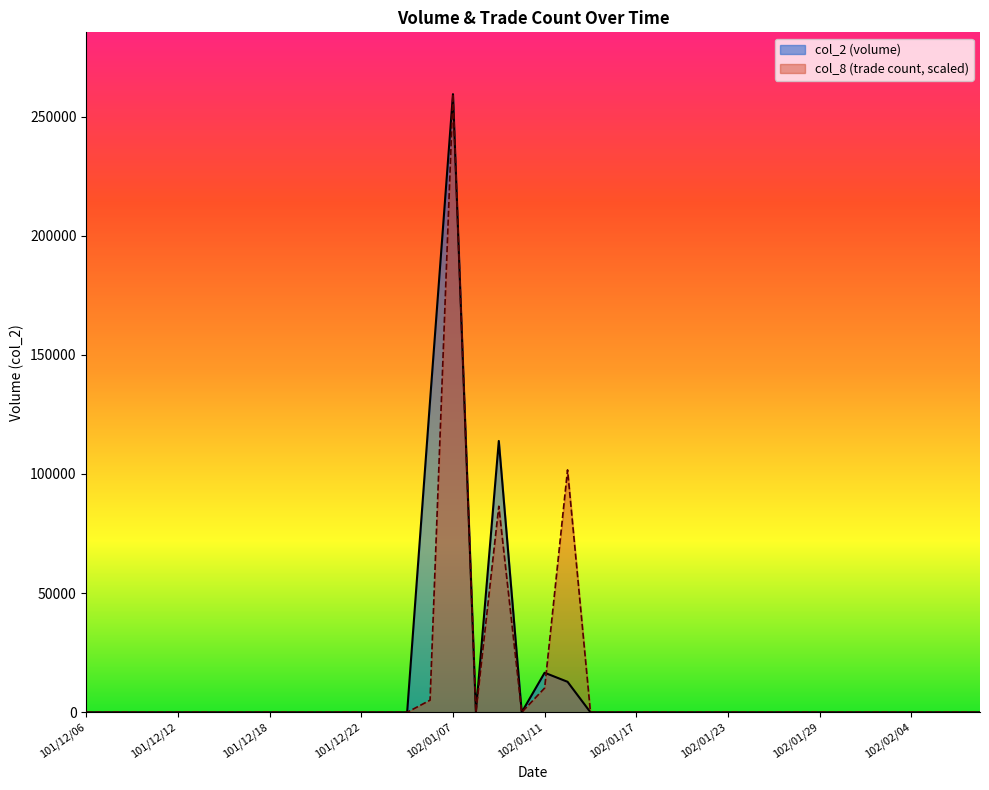

Rank the series by their maximum value, from lowest to highest.

col_2, col_8